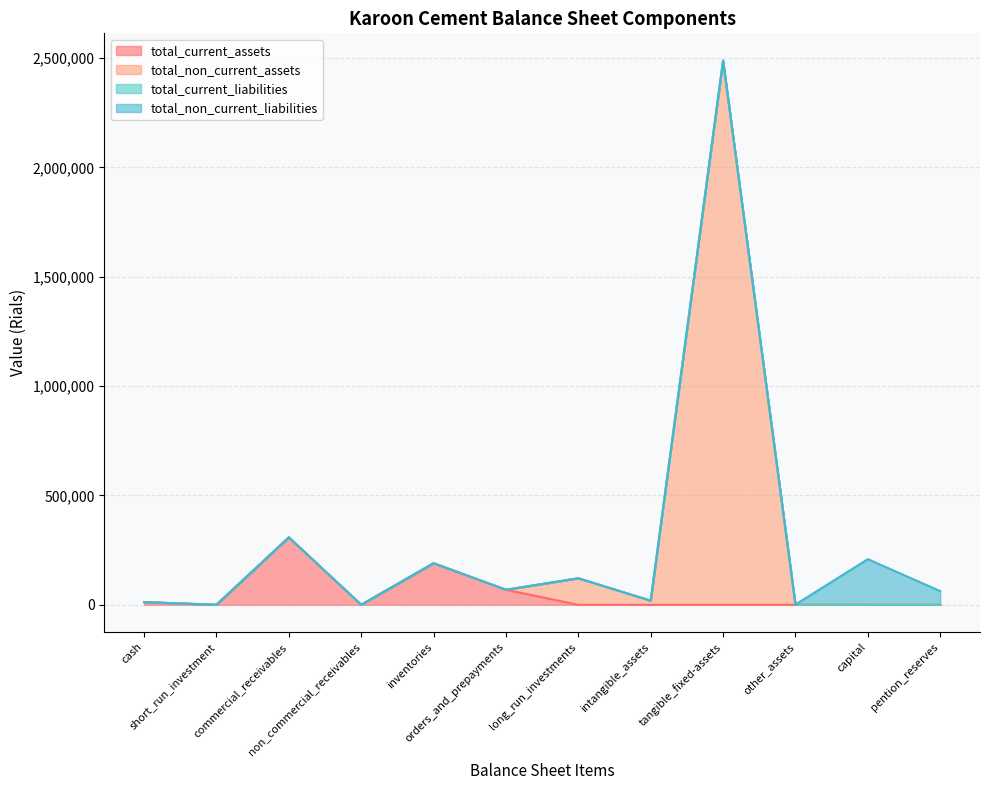

Which category has the lowest value in the total_non_current_assets series?

cash